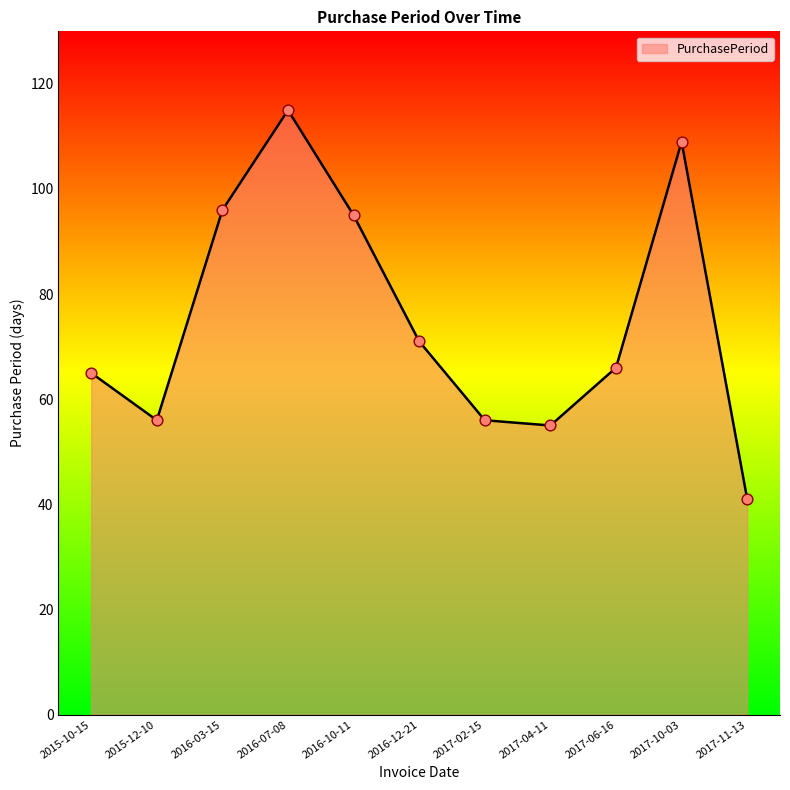

What is the ratio of the value at 2017-06-16 to the value at 2017-10-03?

0.6